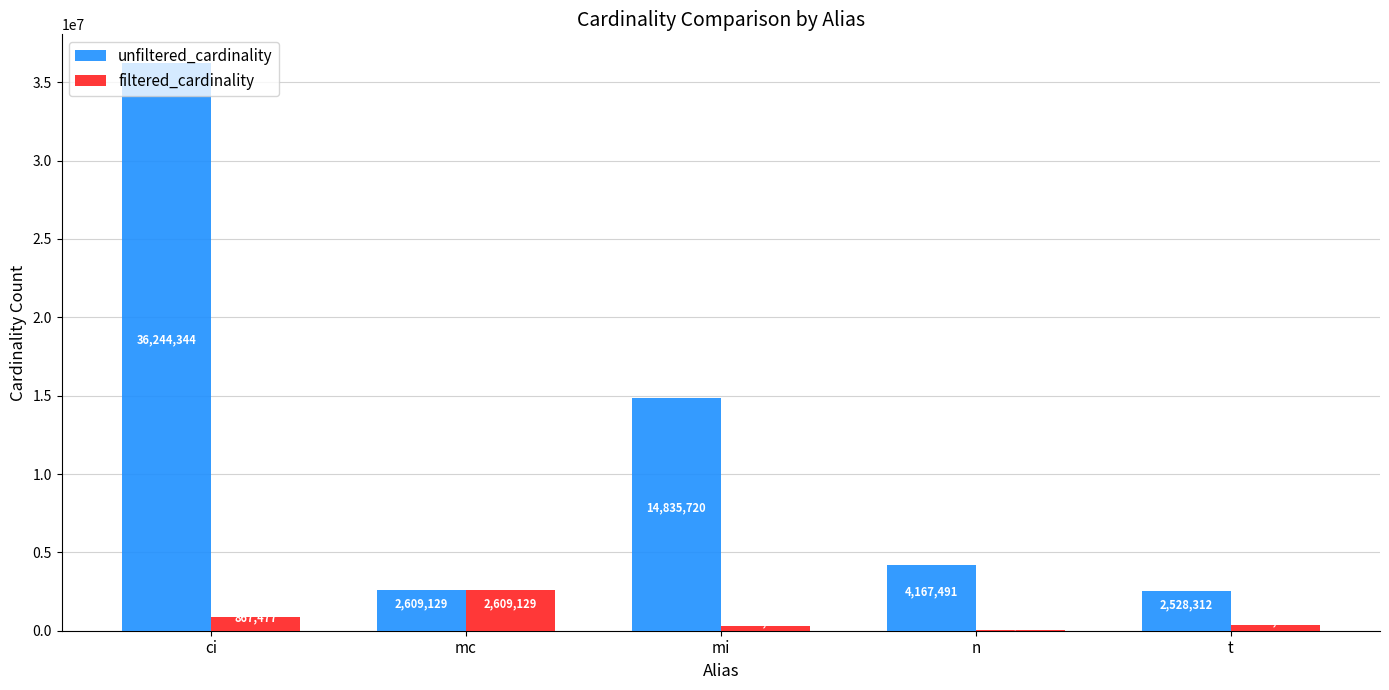

Which series changed the most between ci and mi?

unfiltered_cardinality